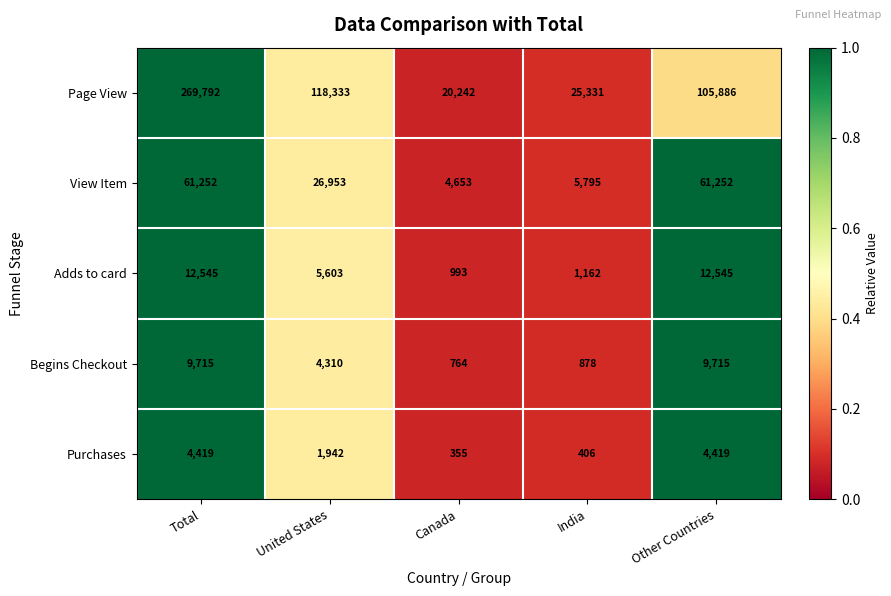

Reading right to left, what are all the values shown in this chart?

Page View: 105886	25331	20242	118333	269792
View Item: 61252	5795	4653	26953	61252
Adds to card: 12545	1162	993	5603	12545
Begins Checkout: 9715	878	764	4310	9715
Purchases: 4419	406	355	1942	4419